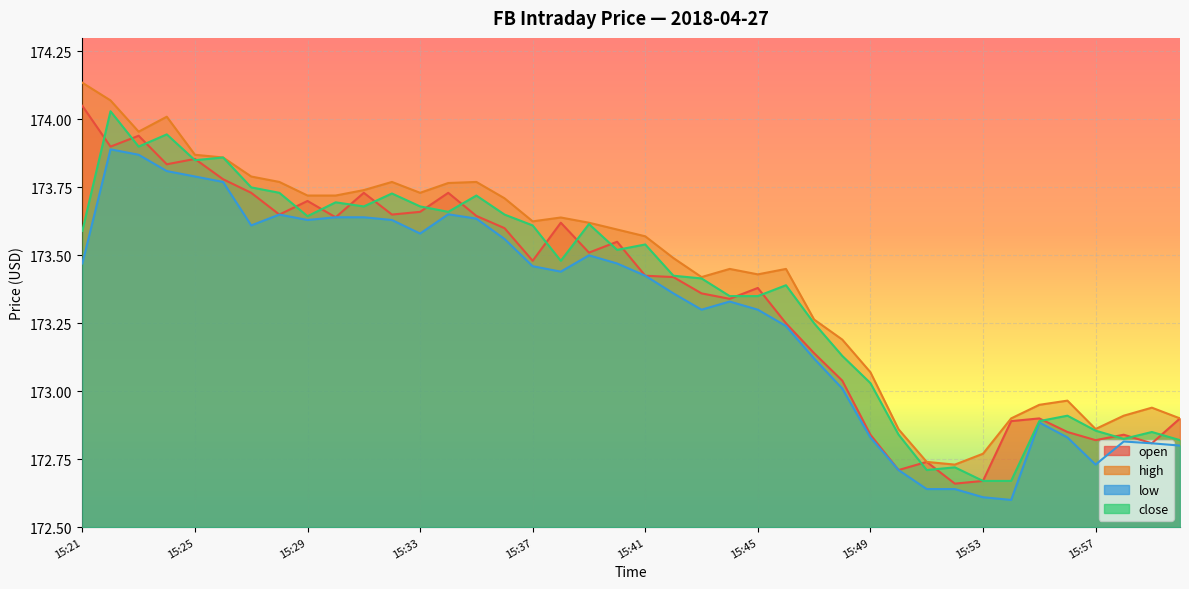

Read the low value at 15:50.

172.7